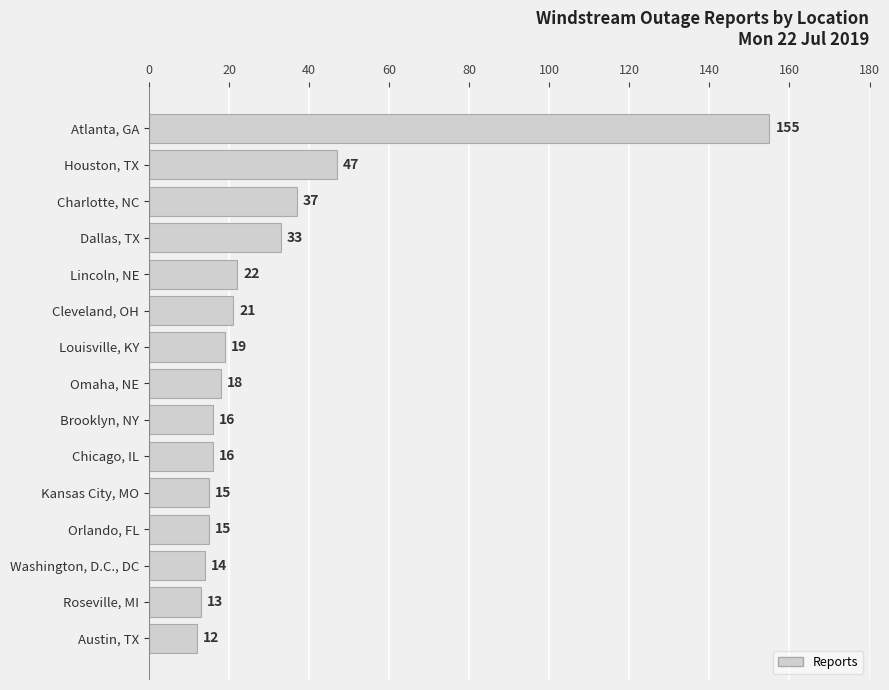

What is the difference between the maximum and minimum values?

143